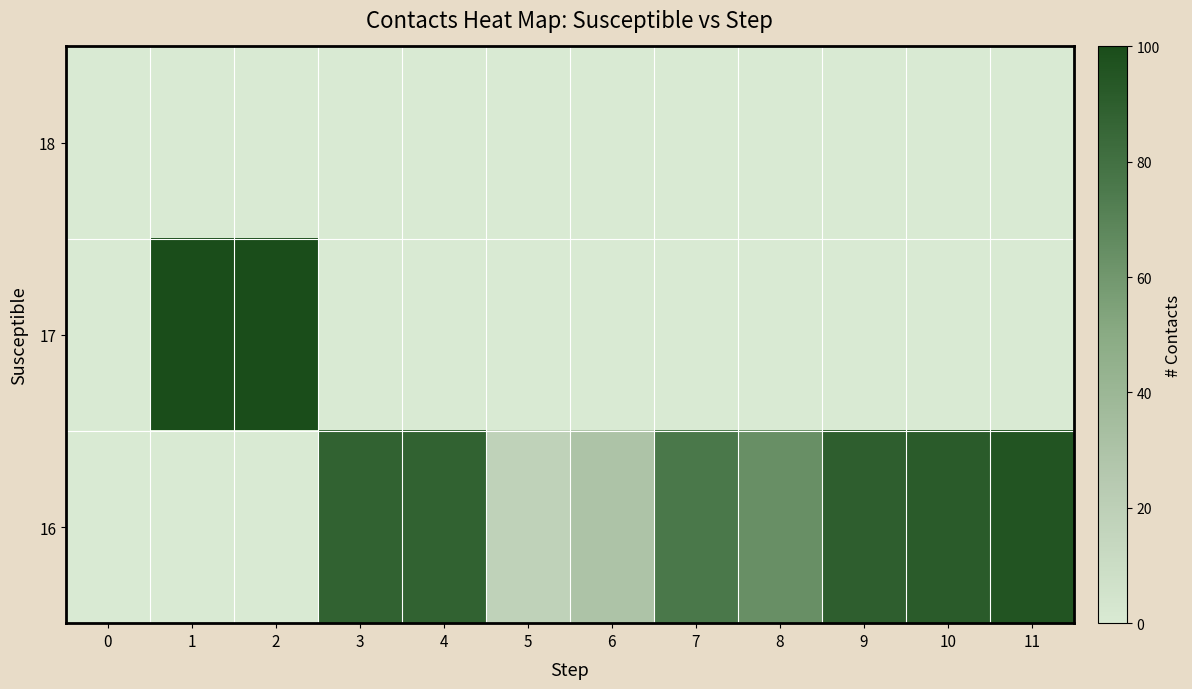

Rank the series at 1 from highest to lowest value.

17, 18, 16